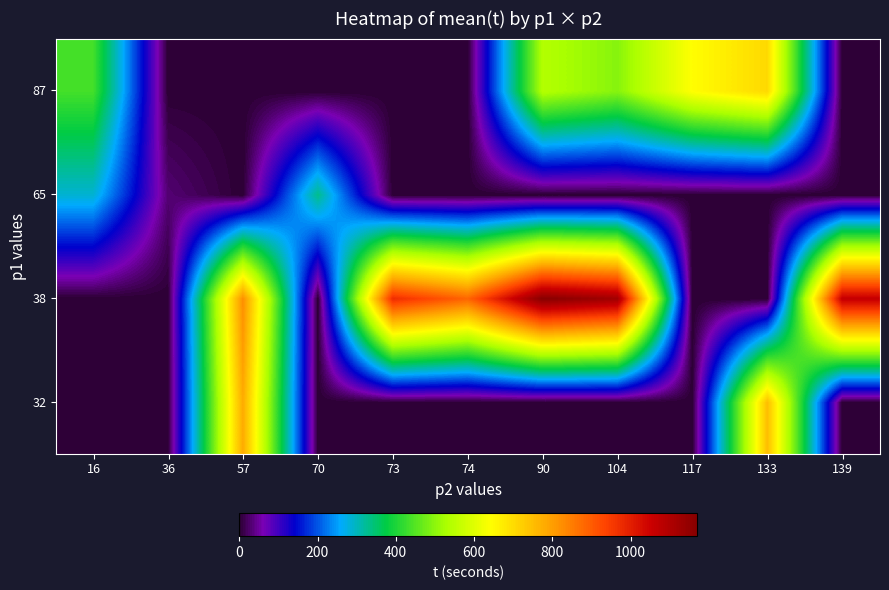

Reading right to left, what are all the values shown in this chart?

32: 139=0.0	133=750.0	117=0.0	104=0.0	90=0.0	74=0.0	73=0.0	70=0.0	57=780.0	36=0.0	16=0.0
38: 139=1065.0	133=0.0	117=0.0	104=1125.0	90=1170.0	74=885.0	73=975.0	70=0.0	57=825.0	36=0.0	16=0.0
65: 139=0.0	133=0.0	117=0.0	104=0.0	90=0.0	74=0.0	73=0.0	70=330.0	57=0.0	36=30.0	16=286.4
87: 139=0.0	133=705.0	117=645.0	104=495.0	90=540.0	74=0.0	73=0.0	70=0.0	57=0.0	36=0.0	16=435.0